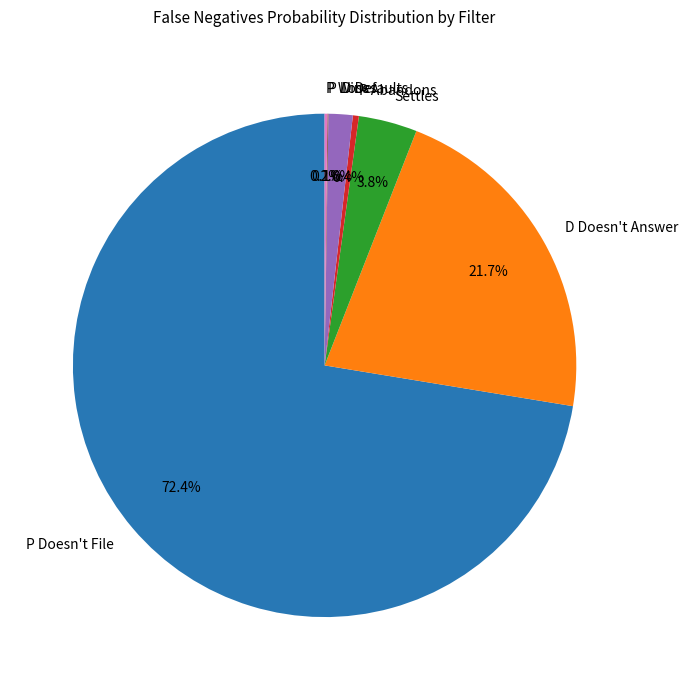

Does P Doesn't File account for over 50% of the chart?

Yes